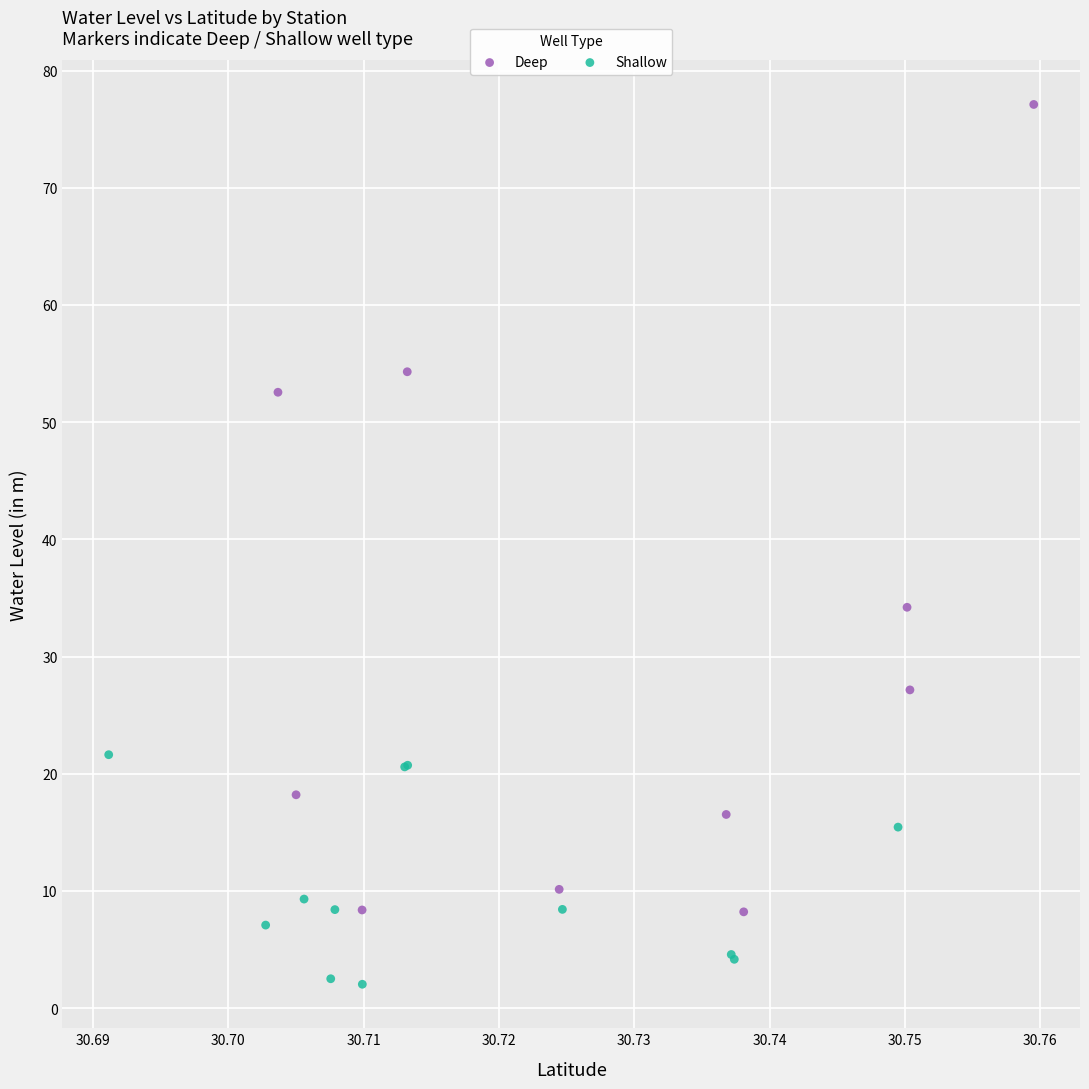

What are all the series names shown in the legend?

Deep, Shallow